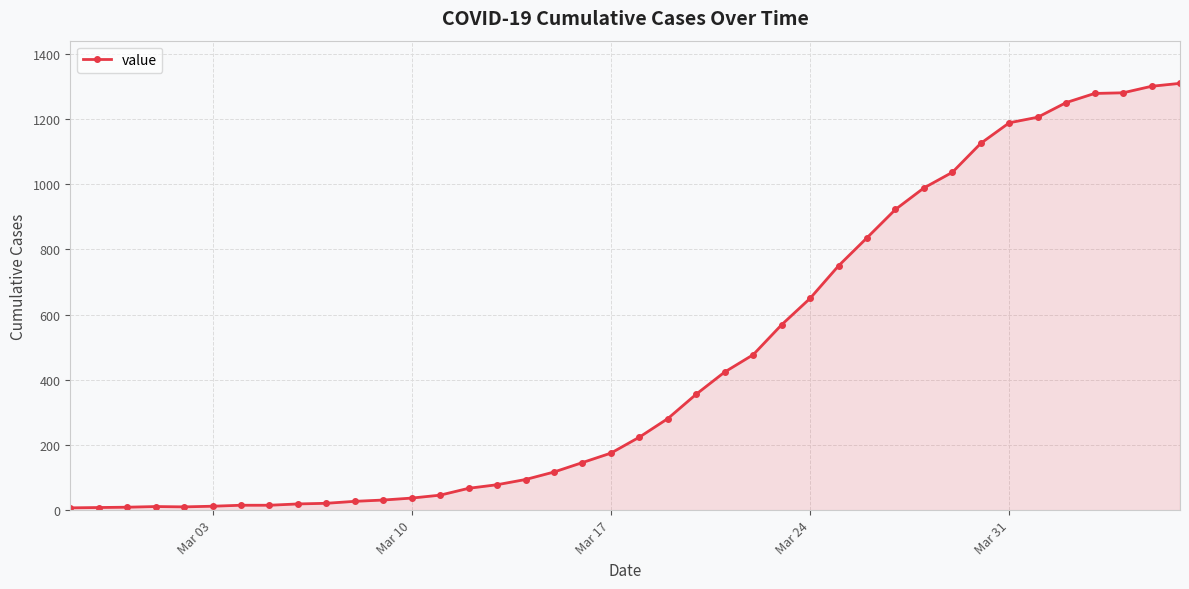

What is the difference between the maximum and second lowest values?

1302